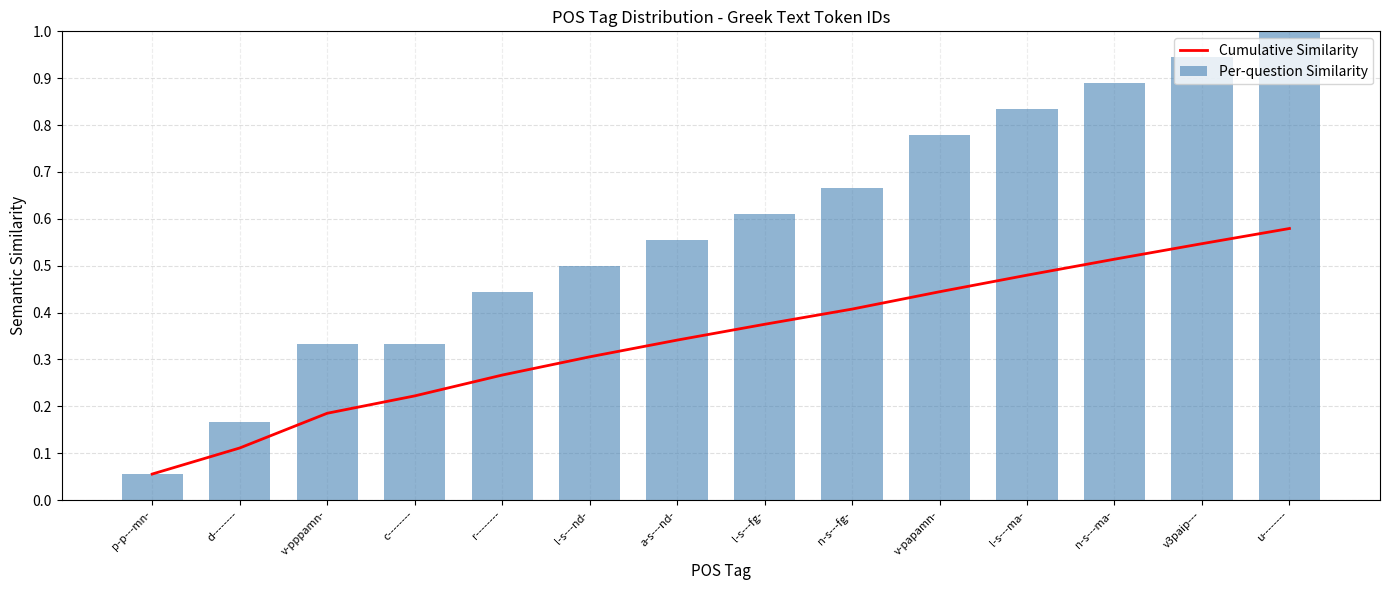

List the labels in order of Per-question Similarity value, smallest first.

p-p---mn-, d--------, v-pppamn-, c--------, r--------, l-s---nd-, a-s---nd-, l-s---fg-, n-s---fg-, v-papamn-, l-s---ma-, n-s---ma-, v3paip---, u--------